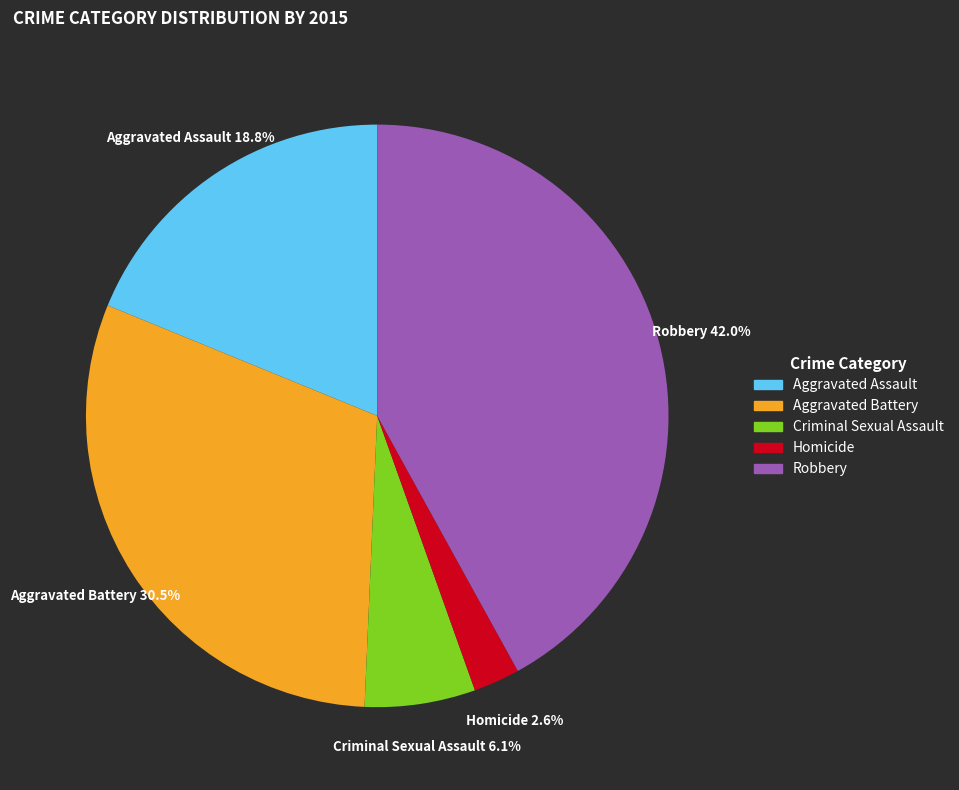

Which has a higher value, Homicide or Robbery?

Robbery